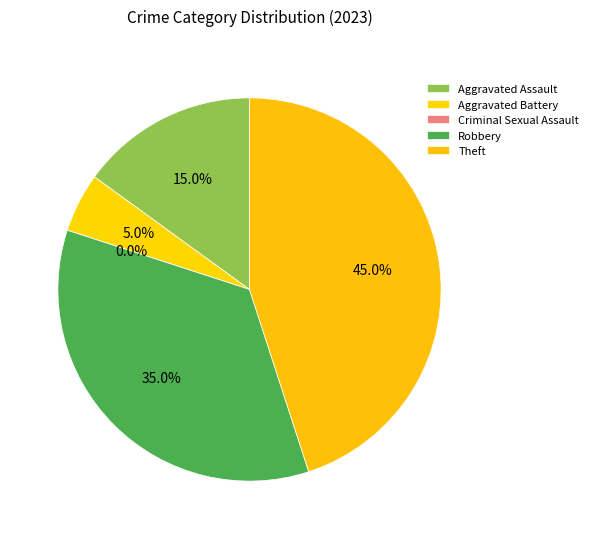

Is there any slice that represents more than half of the pie?

No